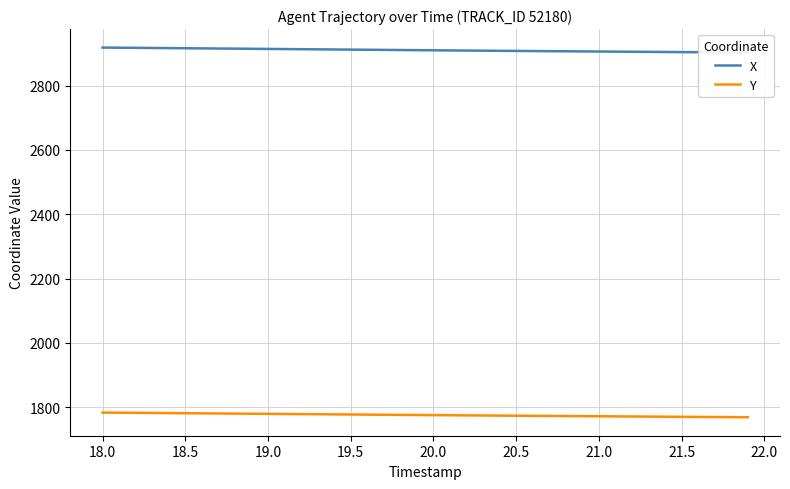

What is the difference between the second highest and second lowest values in the Y series?

13.8